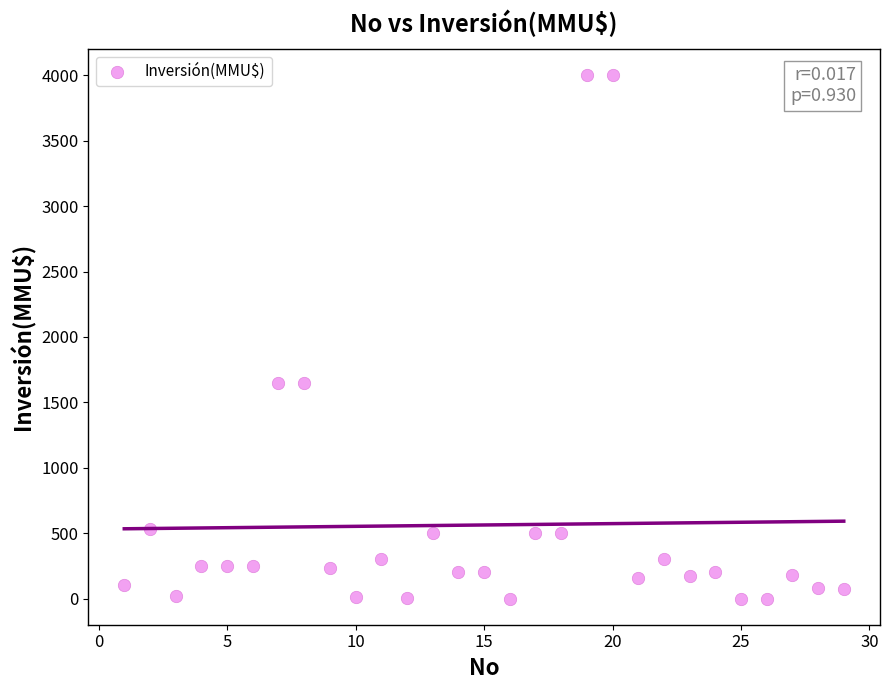

What is the range of X values (max minus min)?

28